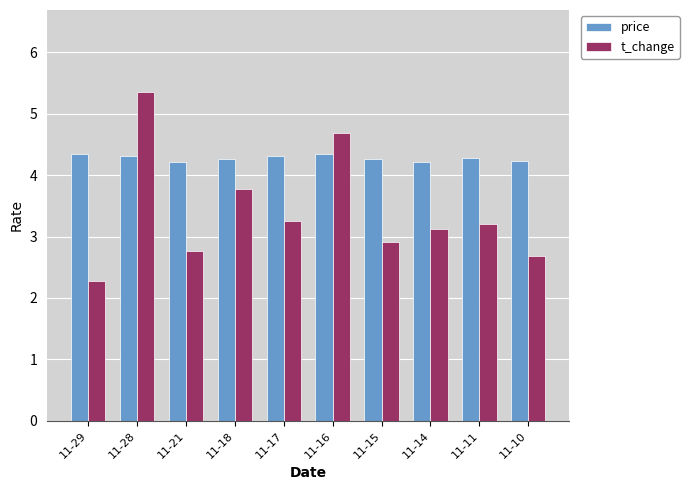

Which series has the largest range (max minus min)?

t_change